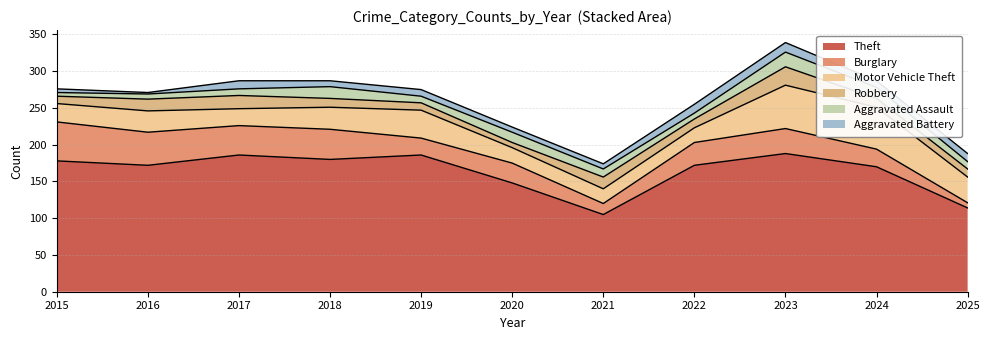

What is the difference between the second highest and second lowest values in the Aggravated Battery series?

7